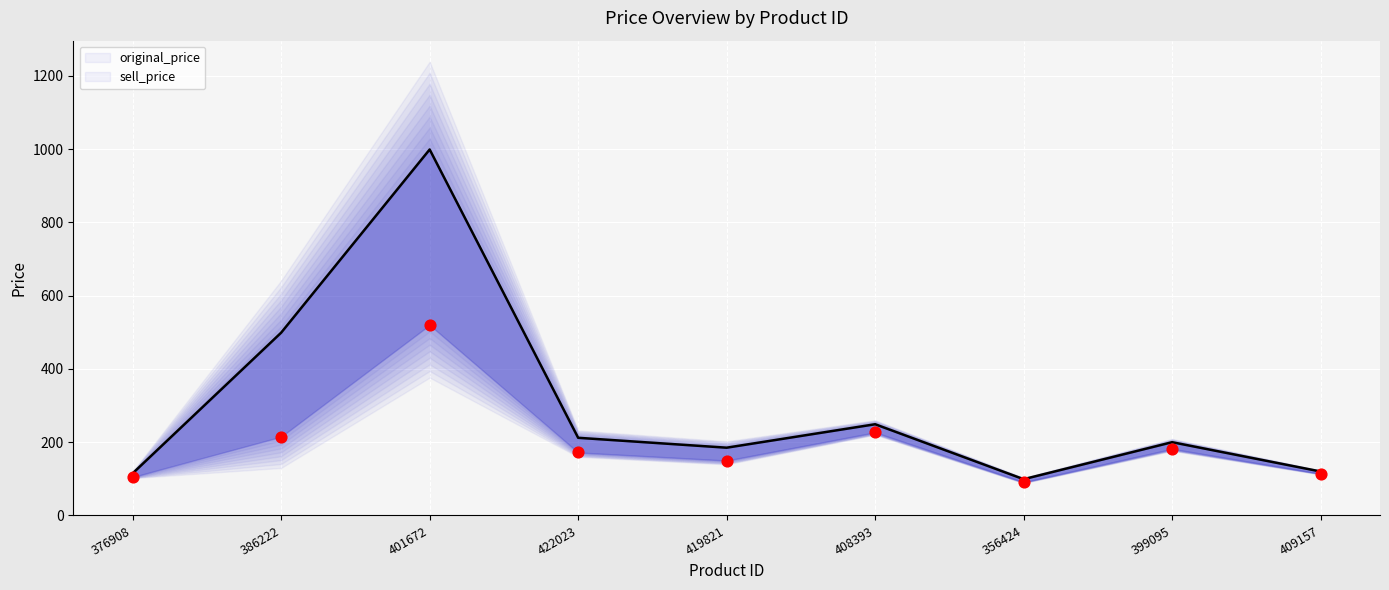

Which series has the largest Y range (max minus min)?

original_price